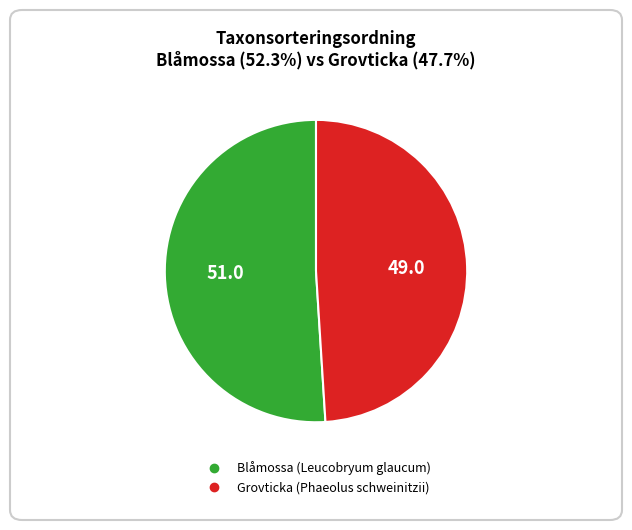

Which slice is the largest?

Blåmossa (Leucobryum glaucum)